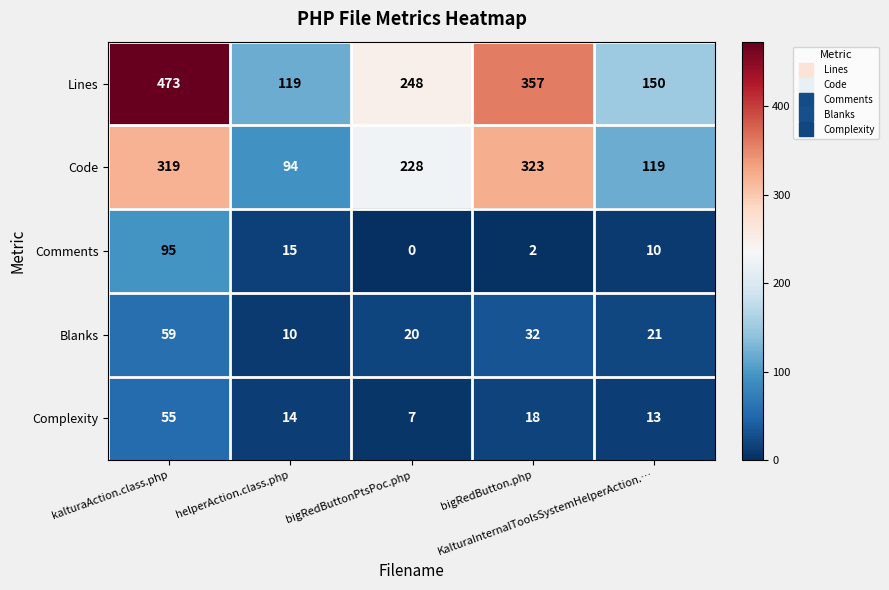

Which series has the largest total across all categories?

Lines